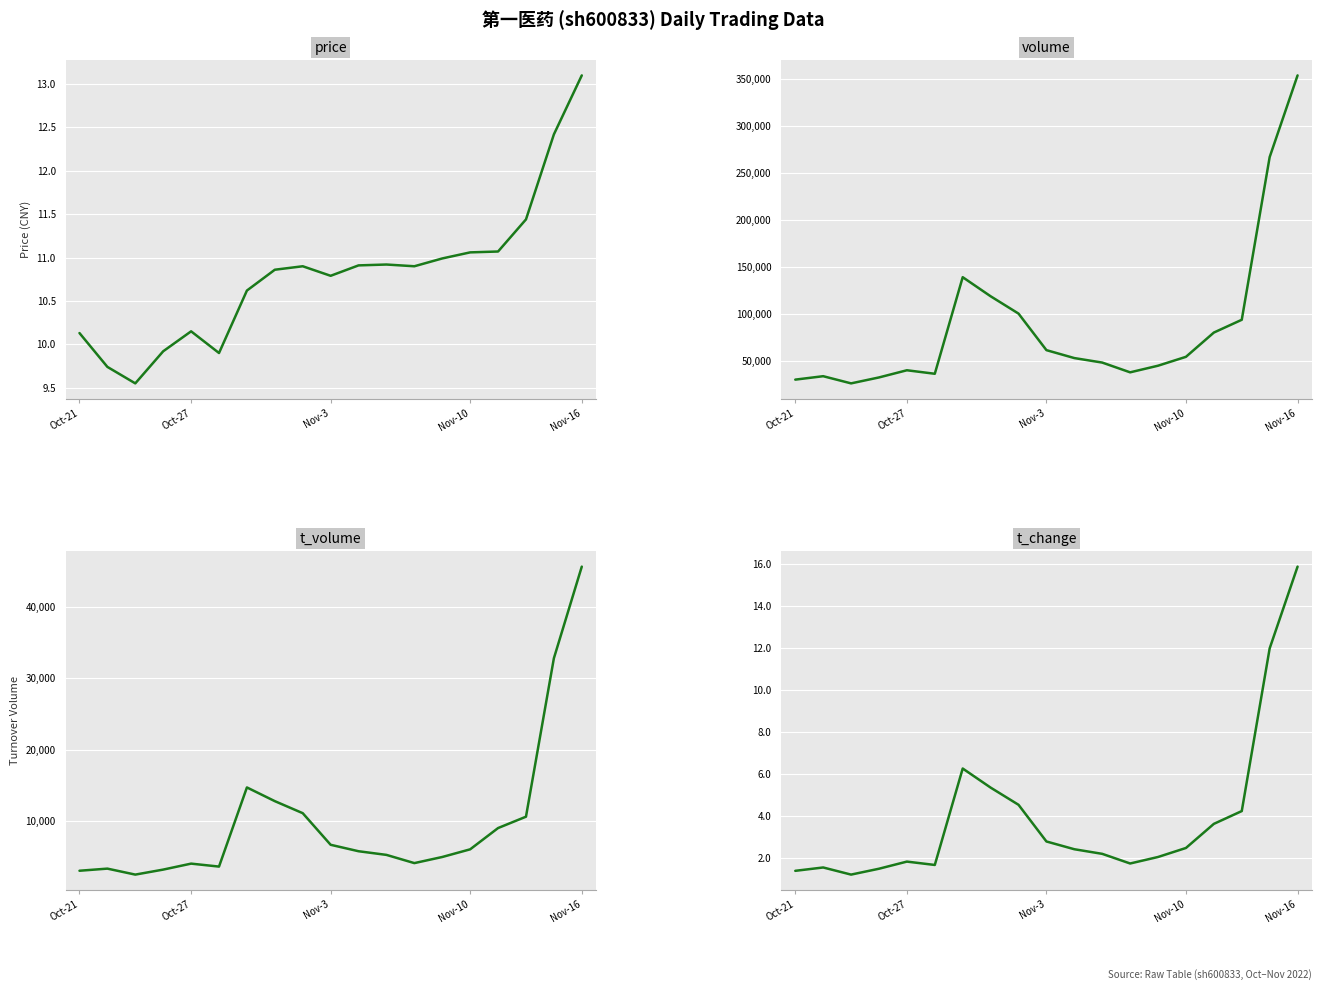

Which series has the largest total across all categories?

volume